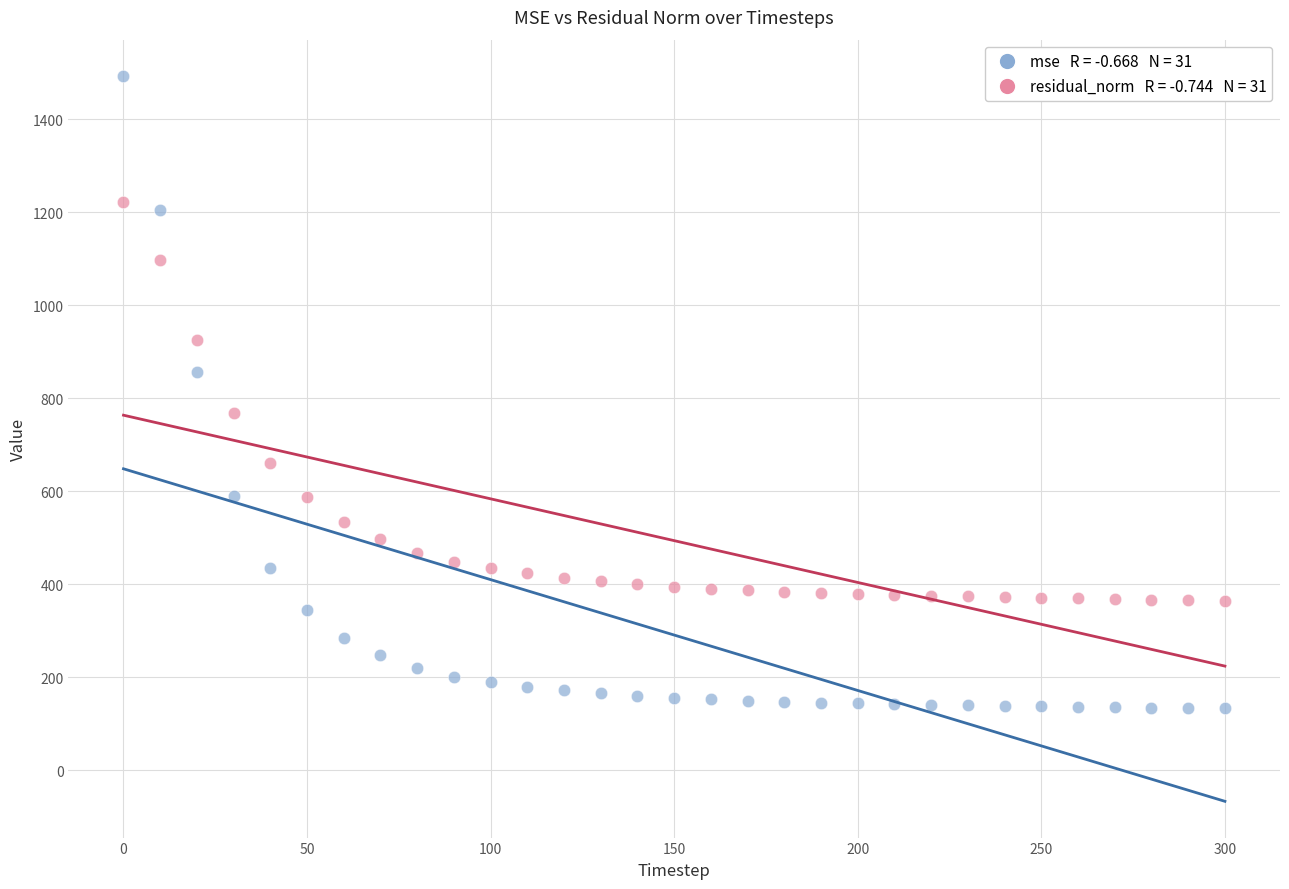

Across all data points, what is the range of X values (max minus min)?

300.0